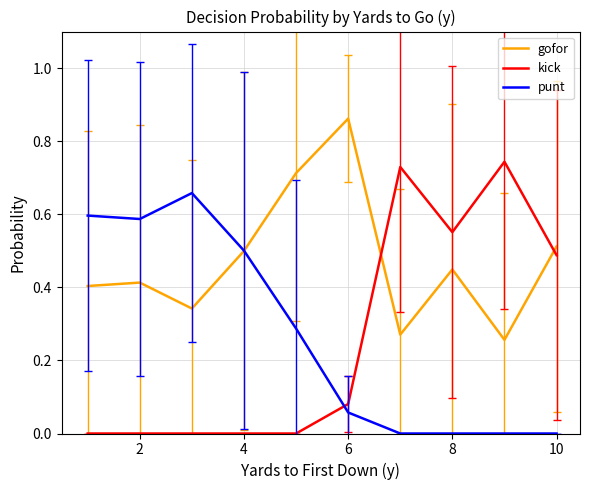

Which series has the largest range (max minus min)?

kick